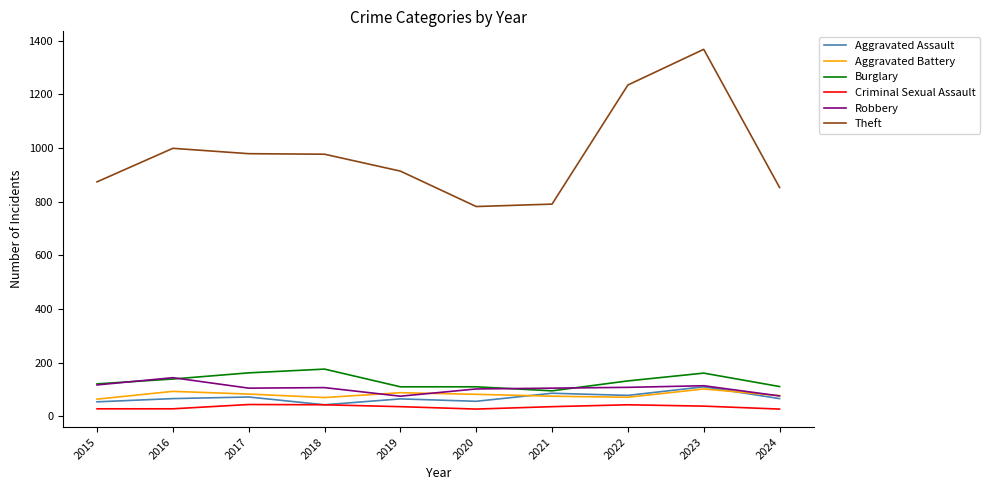

Count the number of categories in the chart.

10